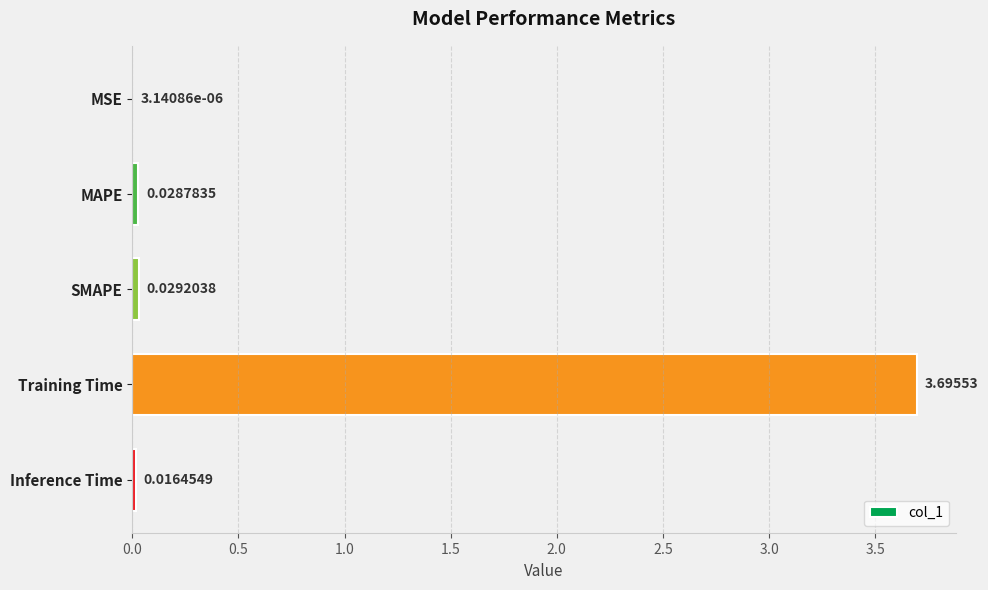

What is the change in value from MSE to Training Time?

+3.7